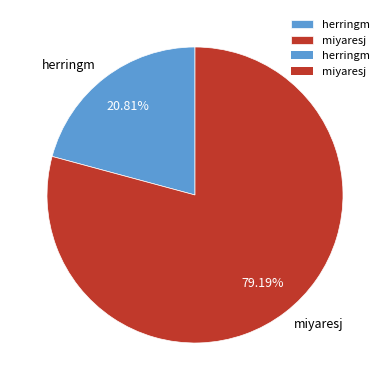

Count the number of slices in the pie.

2